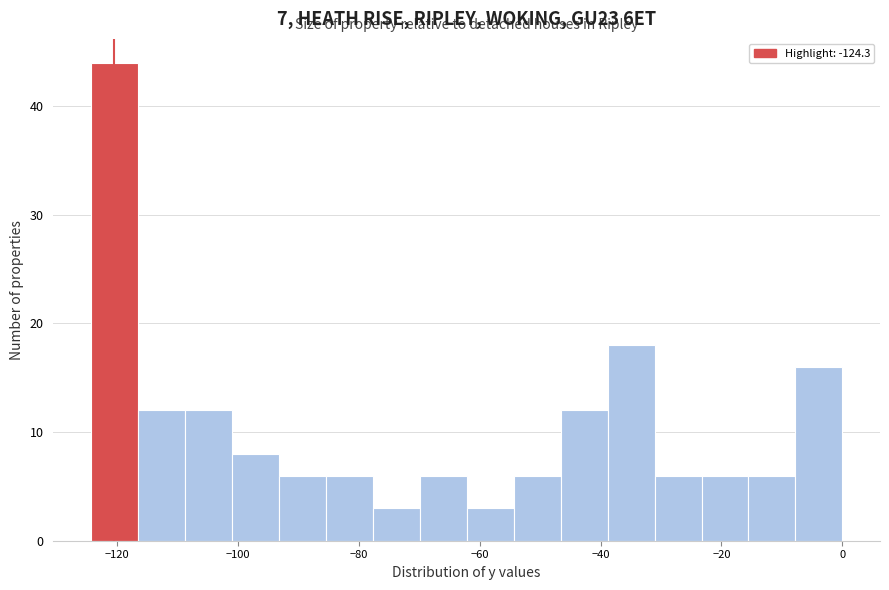

Around what value on the x-axis is the tallest bar? Give the approximate position of its centre, as read against the axis.

-120